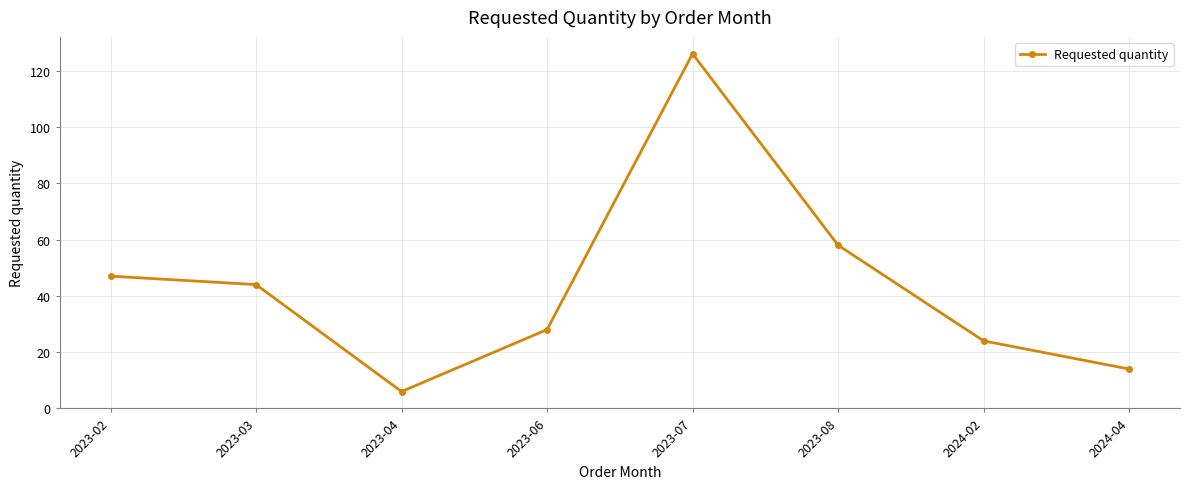

What is the ratio of the value at 2023-02 to the value at 2024-04?

3.4